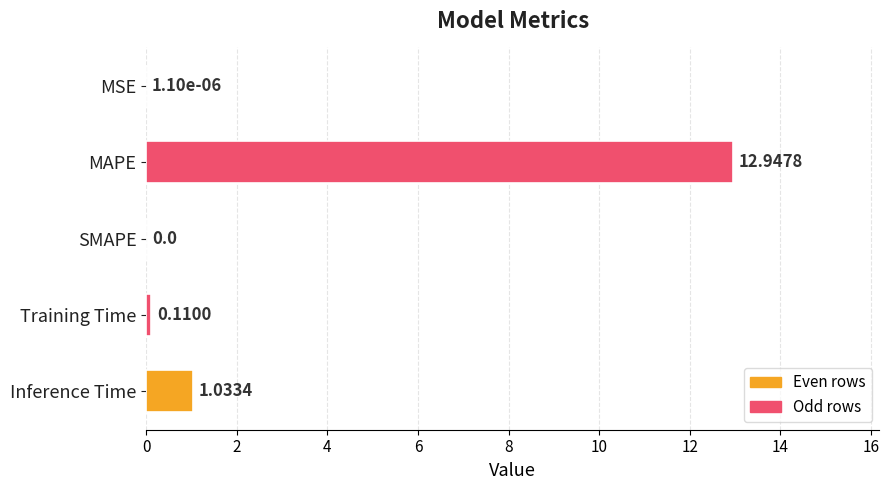

At which label is the value closest to 6?

Inference Time